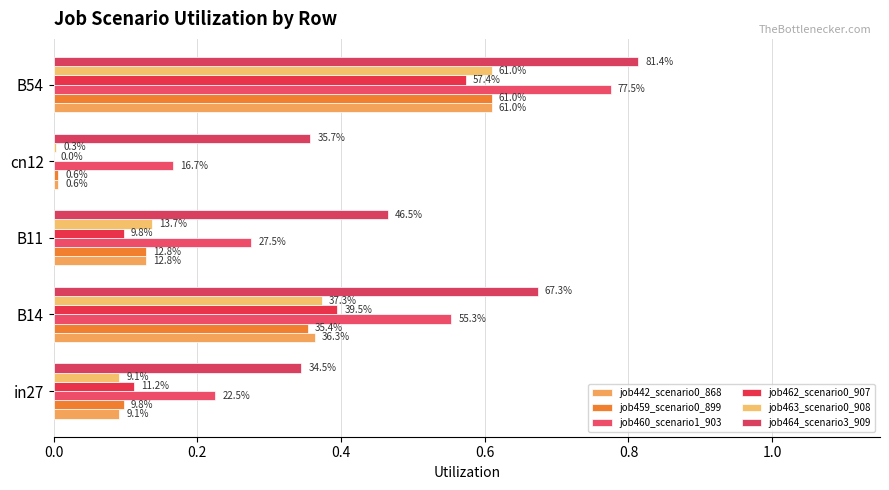

Which series has the largest total across all categories?

job464_scenario3_909